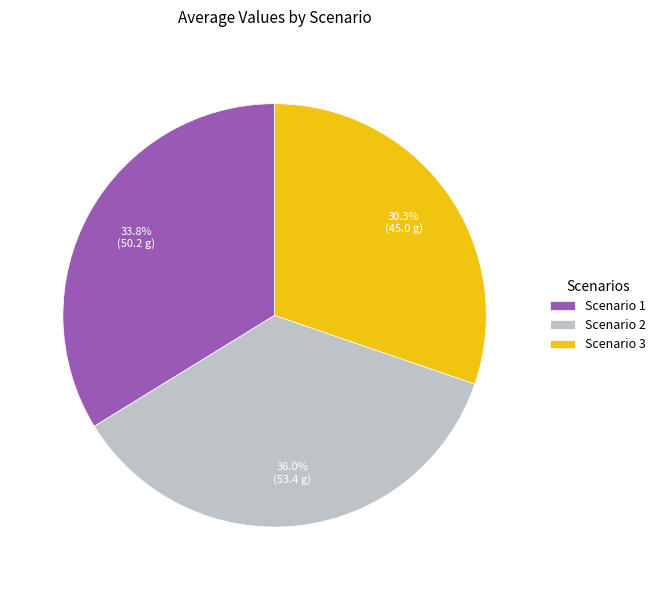

To the nearest percent, what is the average slice percentage?

33%